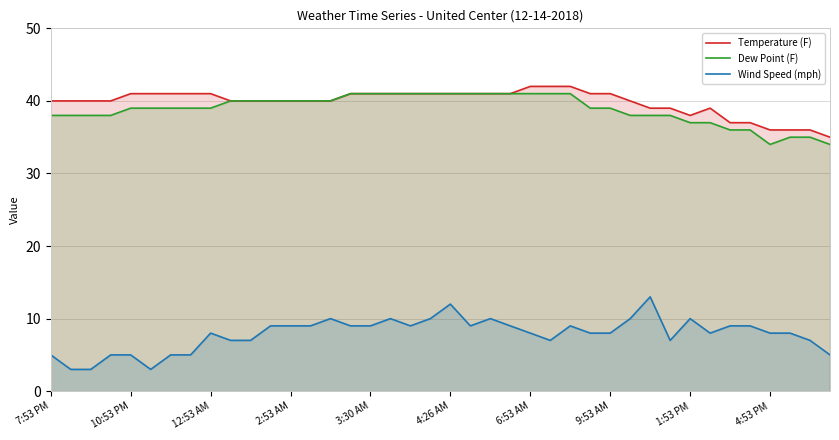

What value does the Dew Point (F) series have at 4:26 AM?

41